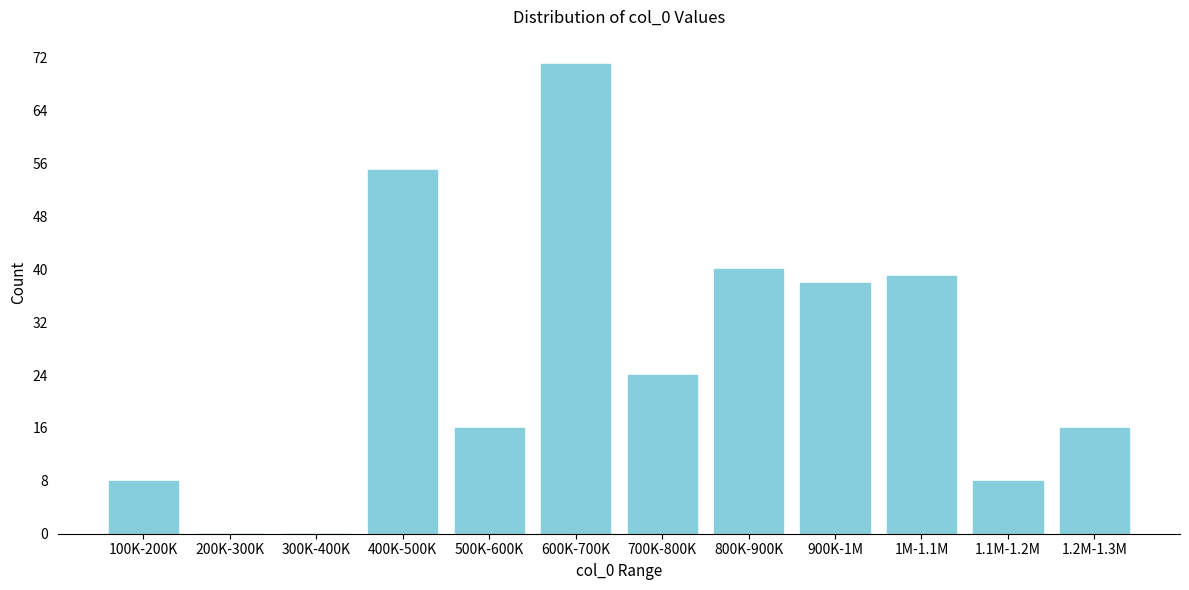

Reading left to right, extract all data points from this chart.

100K-200K=8	200K-300K=0	300K-400K=0	400K-500K=55	500K-600K=16	600K-700K=71	700K-800K=24	800K-900K=40	900K-1M=38	1M-1.1M=39	1.1M-1.2M=8	1.2M-1.3M=16